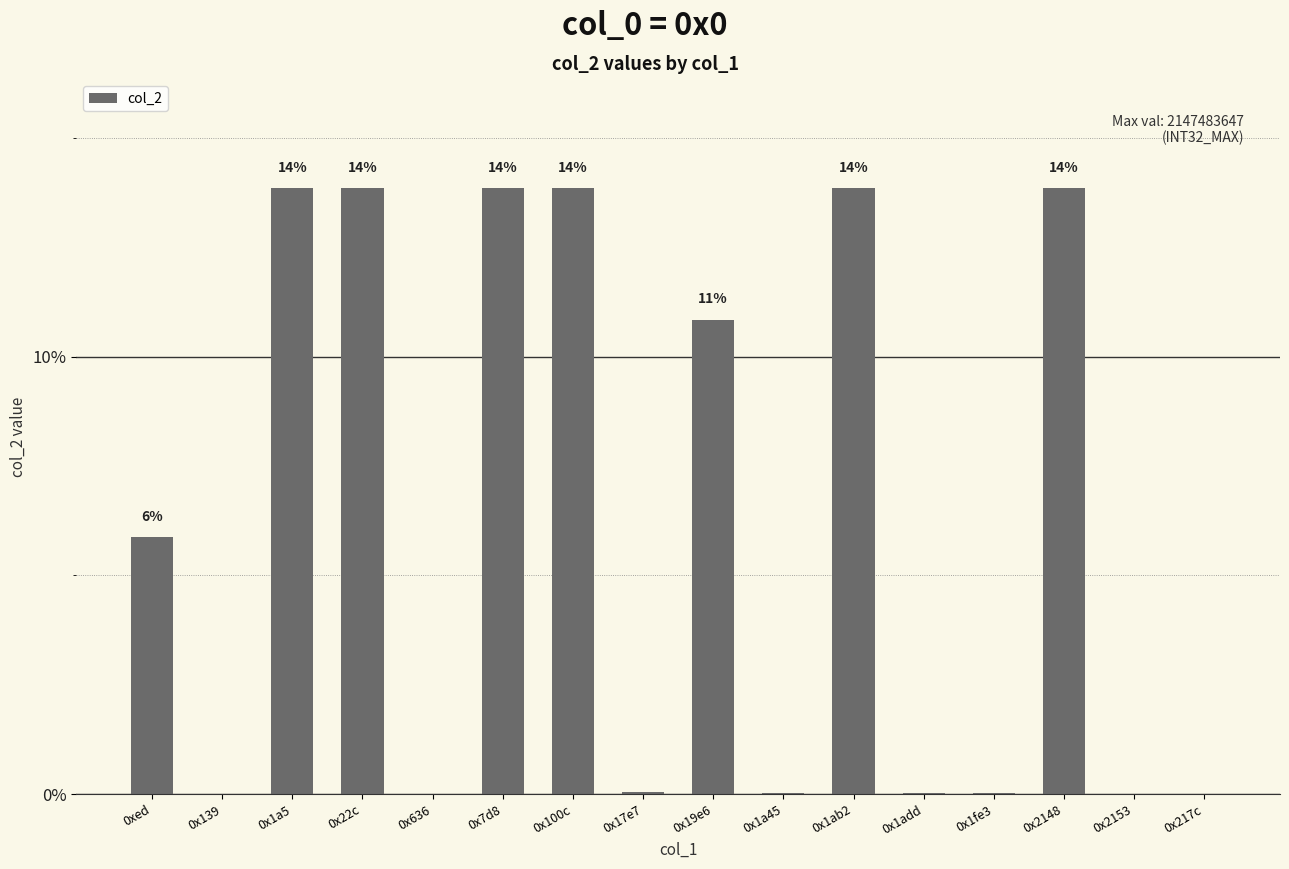

What is the label of the 6th bar from the right?

0x1ab2